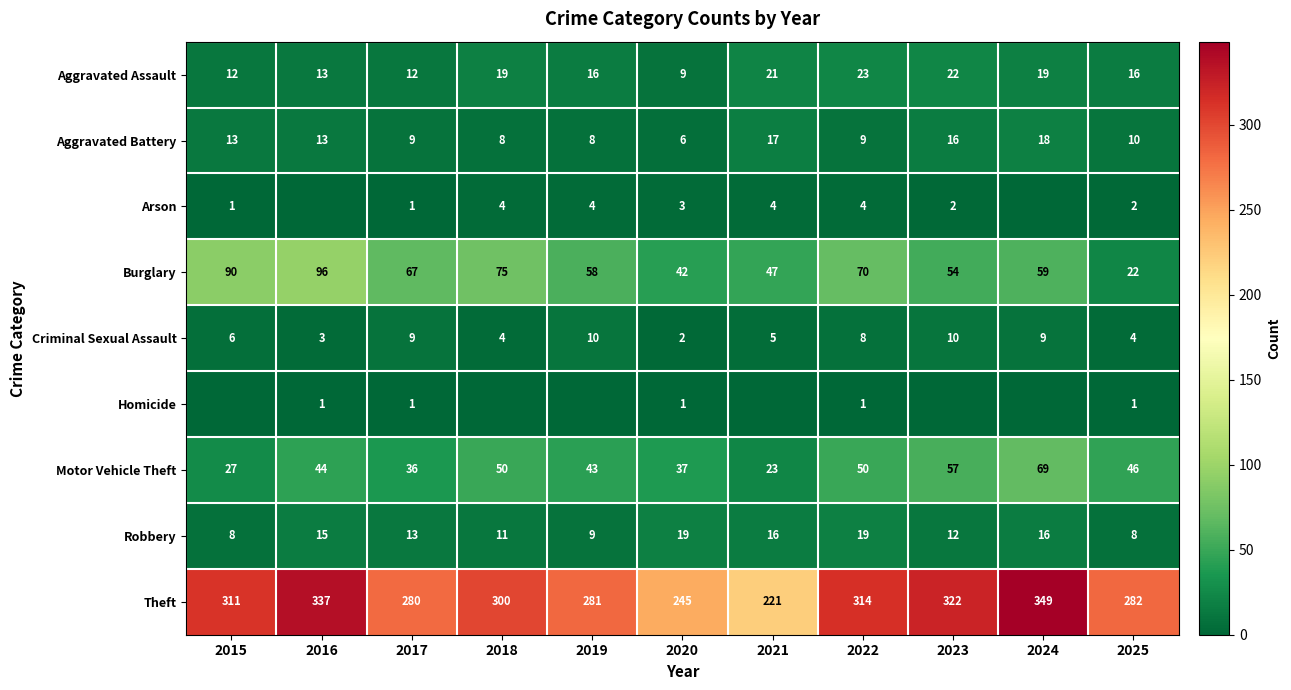

What is the difference between the highest and lowest values at 2020?

244